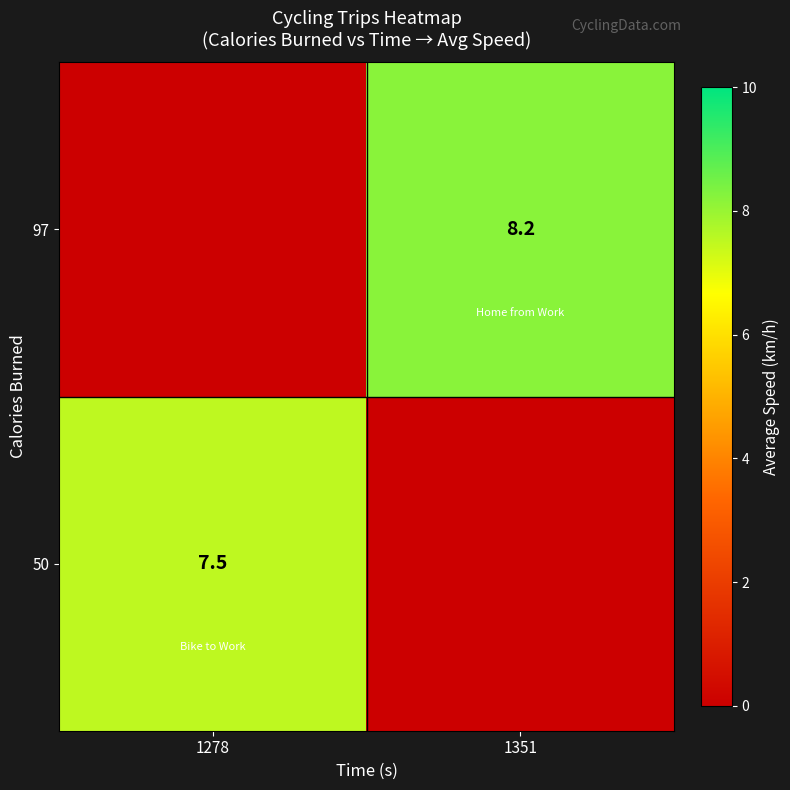

How many series are shown in this chart?

2